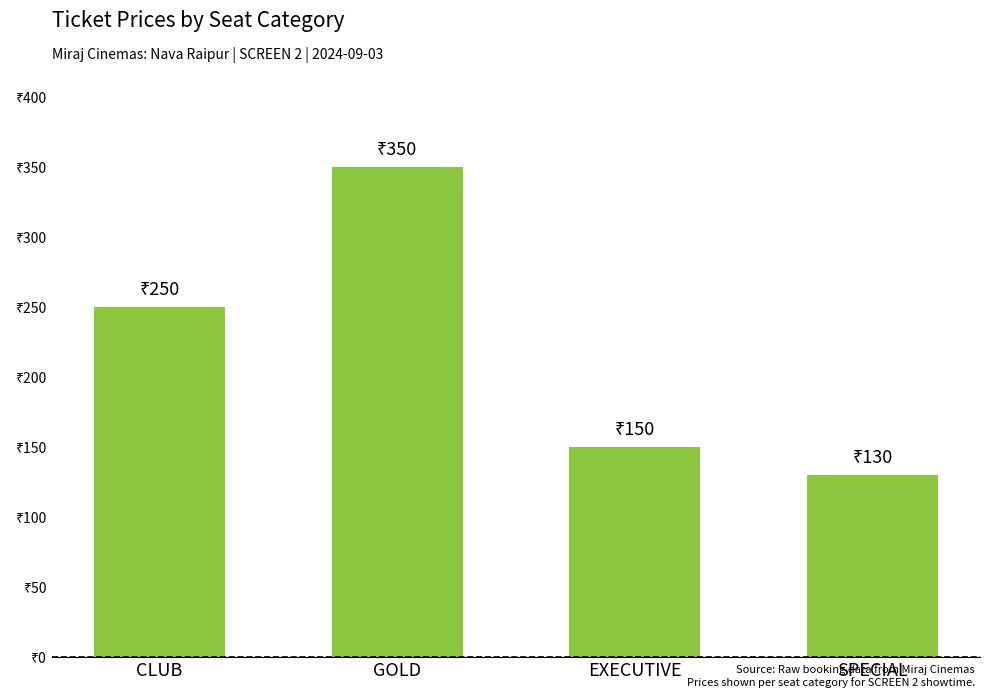

Are the bars horizontal?

No